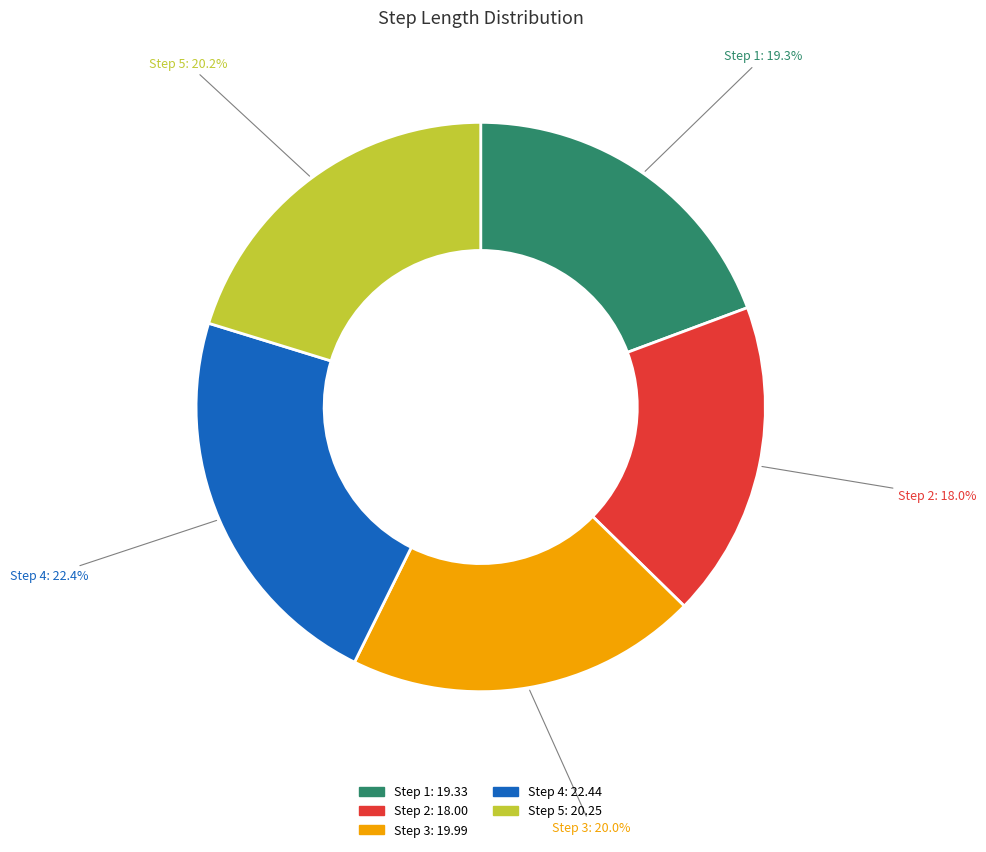

Count the number of slices in the pie.

5